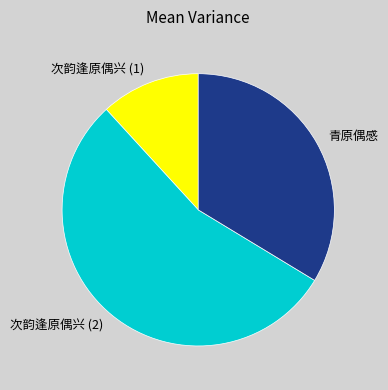

The 次韵逢原偶兴 (2) slice represents 55% of the pie. True or false?

True